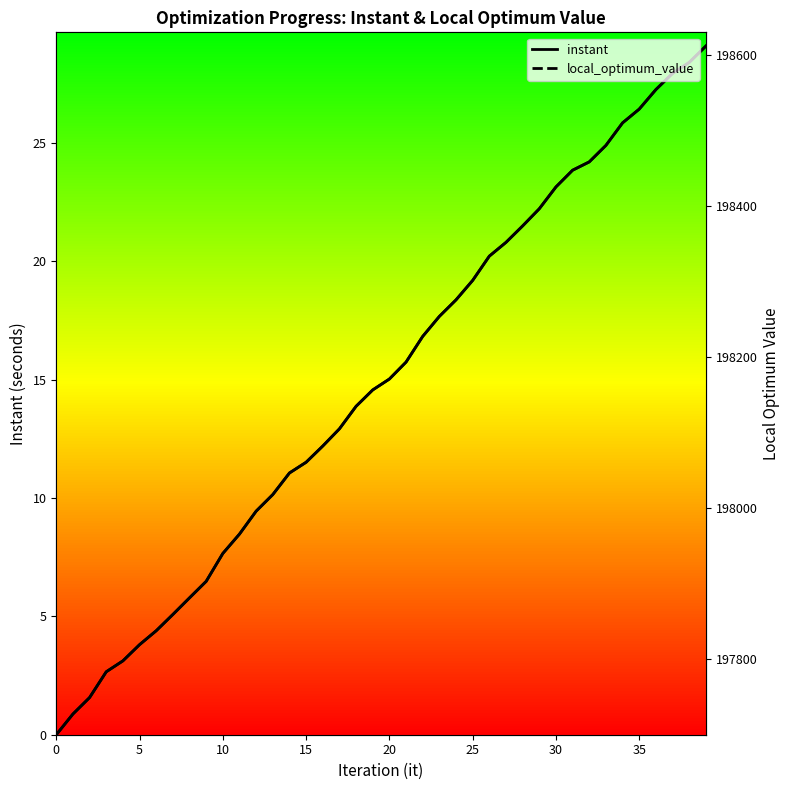

What is the label of the 25th point from the left?

24